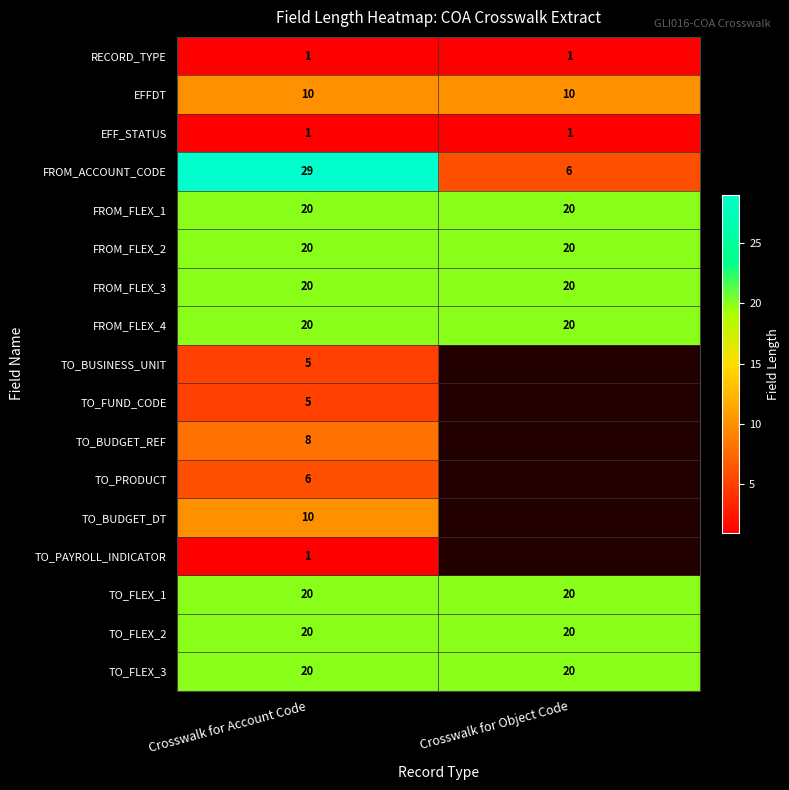

Is the value of RECORD_TYPE at Crosswalk for Account Code greater than the value of FROM_ACCOUNT_CODE at Crosswalk for Account Code?

No